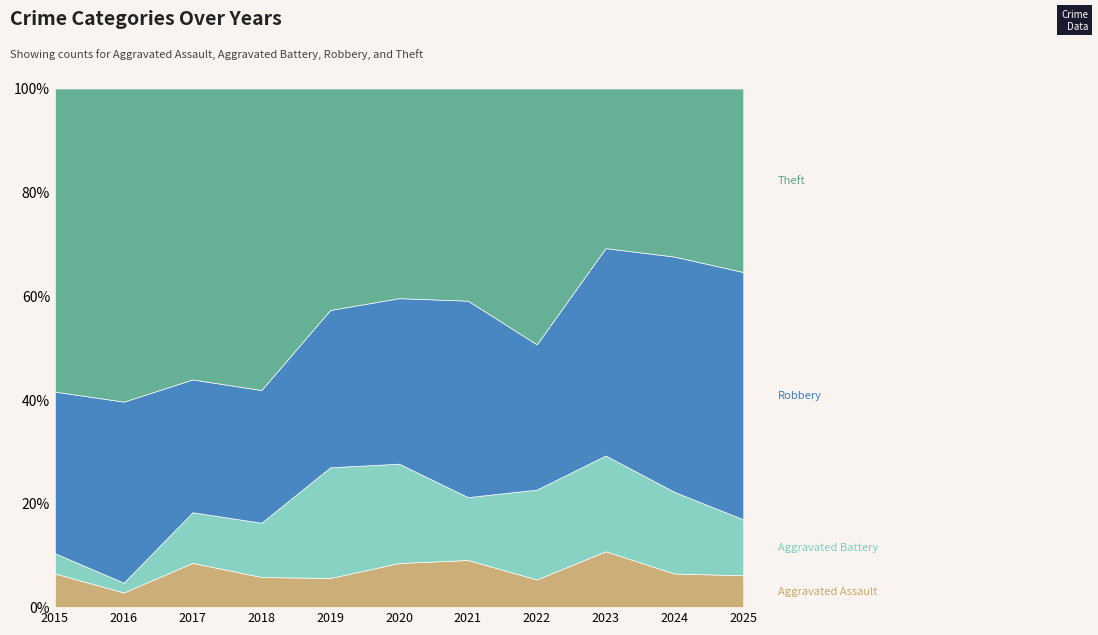

What is the total value across all series at 2024?

100.0